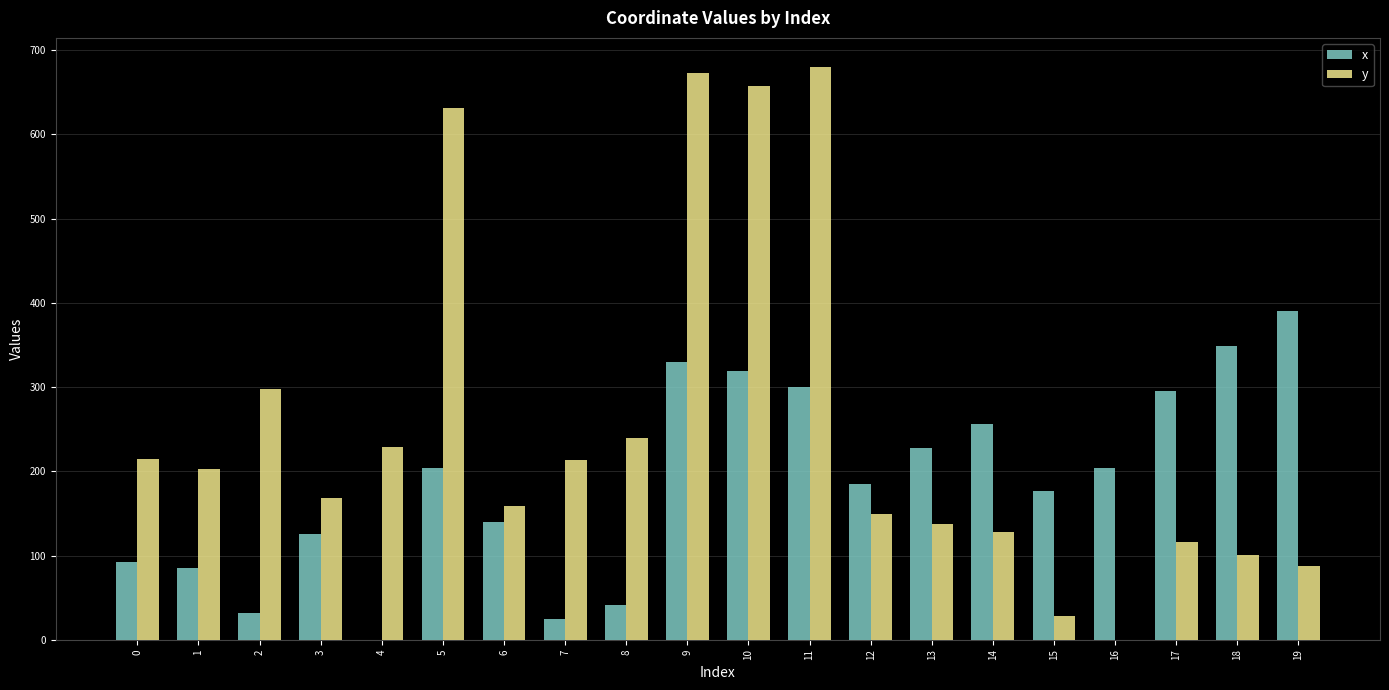

What is the total value across all series at 1?

287.6